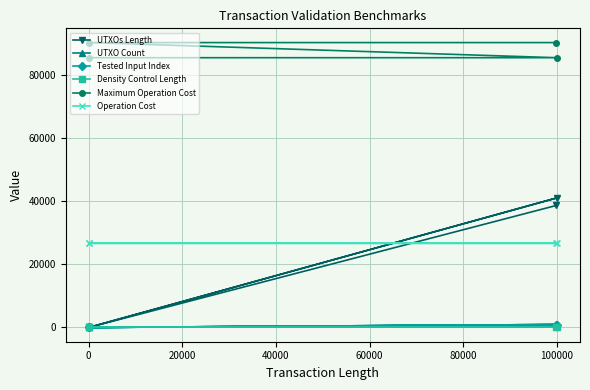

What is the maximum value shown in the chart?

90400